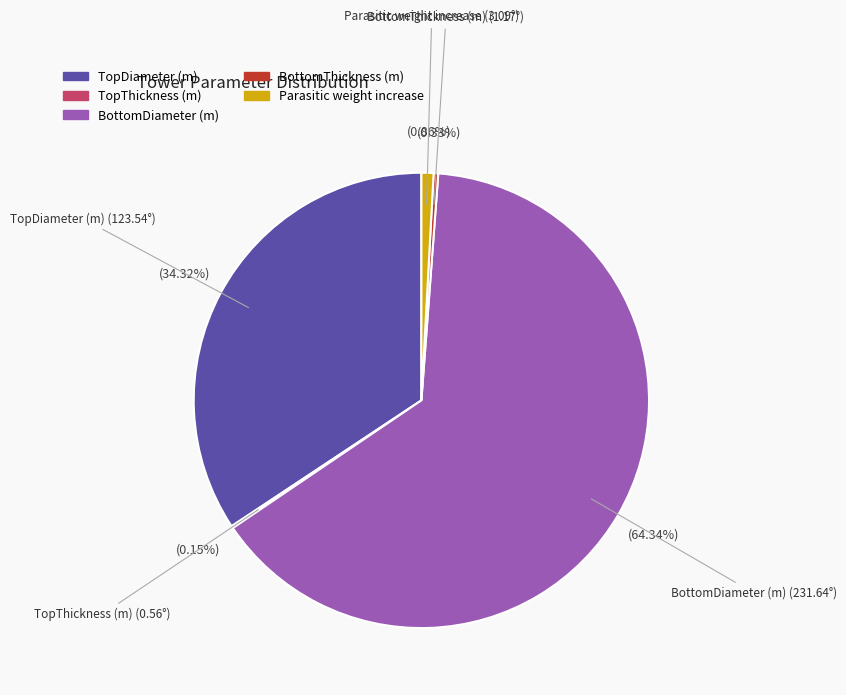

Which has a higher value, BottomDiameter (m) or Parasitic weight increase?

BottomDiameter (m)